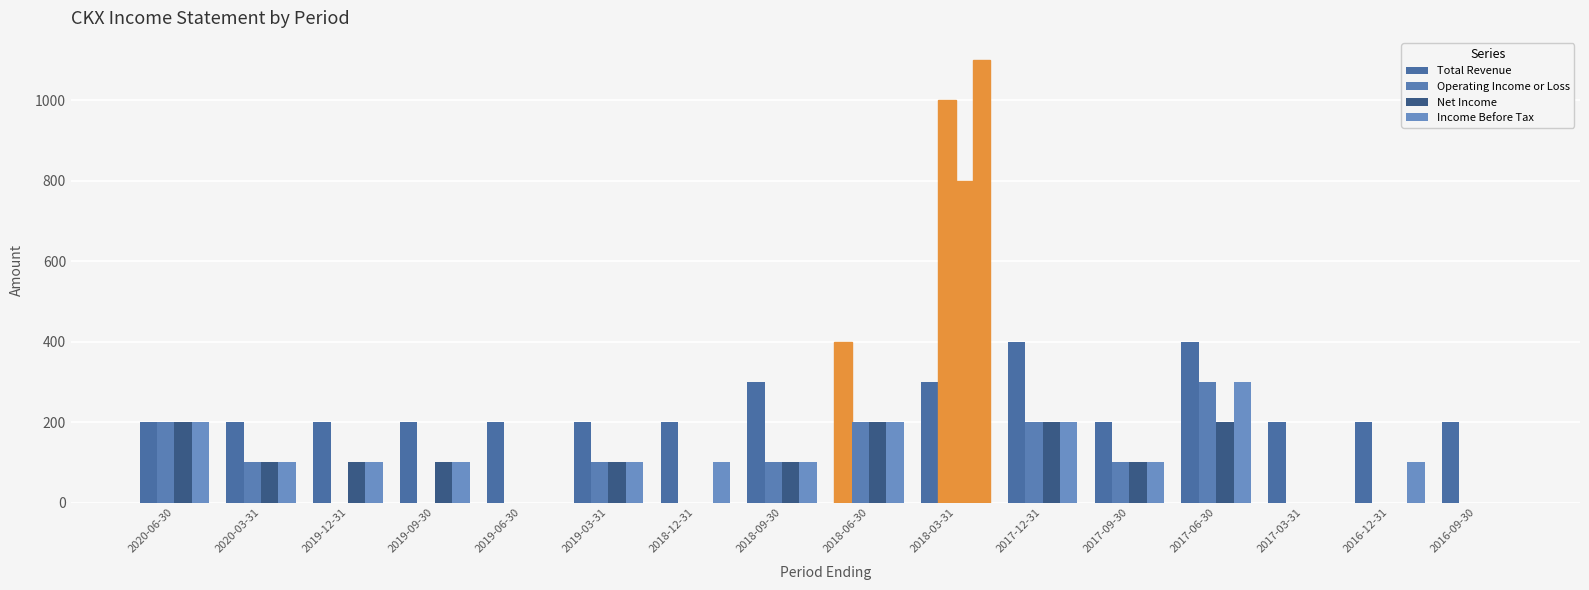

Reading left to right, what are all the values shown in this chart?

Total Revenue: 200	200	200	200	200	200	200	300	400	300	400	200	400	200	200	200
Operating Income or Loss: 200	100	0	0	0	100	0	100	200	1000	200	100	300	0	0	0
Net Income: 200	100	100	100	0	100	0	100	200	800	200	100	200	0	0	0
Income Before Tax: 200	100	100	100	0	100	100	100	200	1100	200	100	300	0	100	0